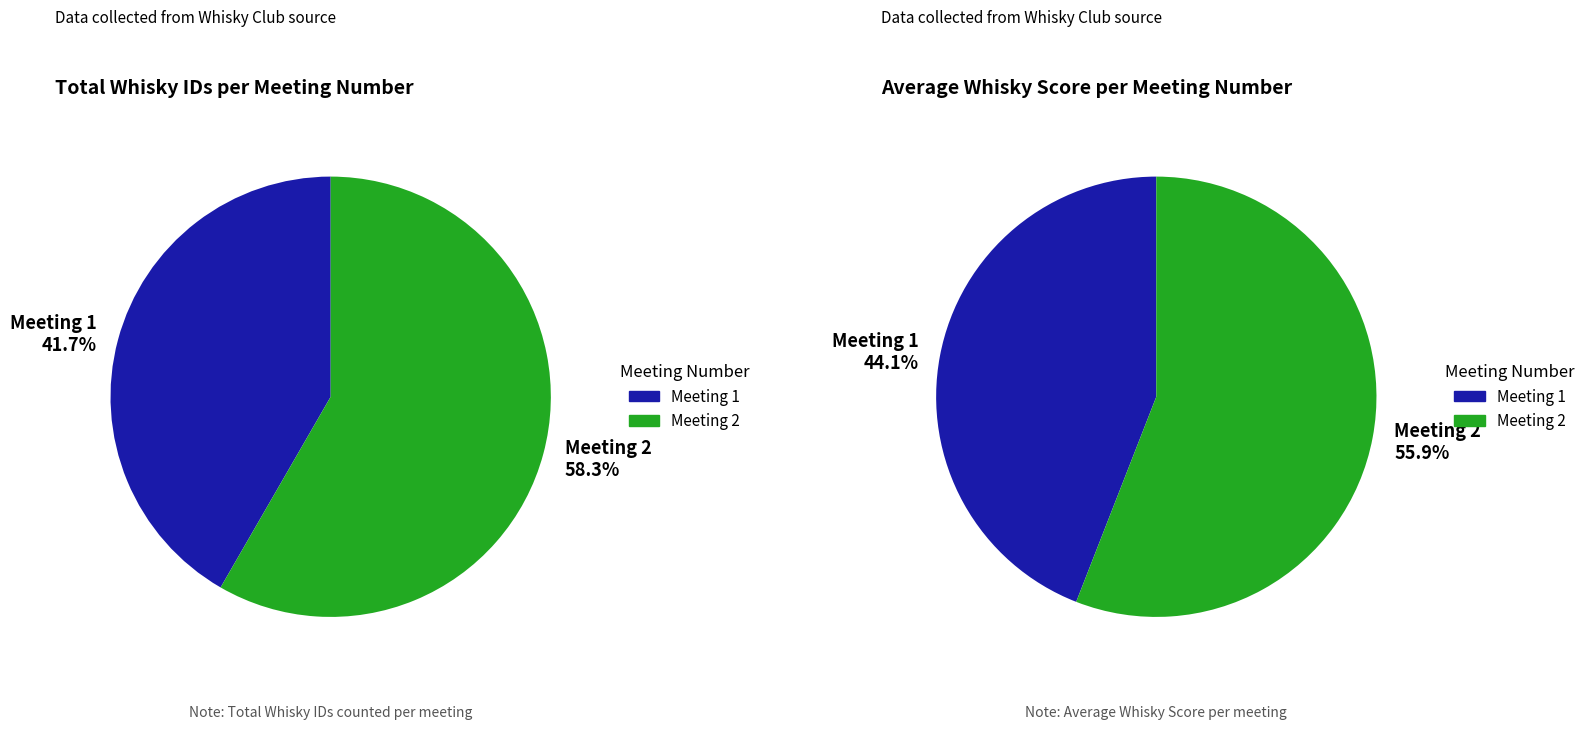

Does Meeting 2 represent more than half of the total?

Yes